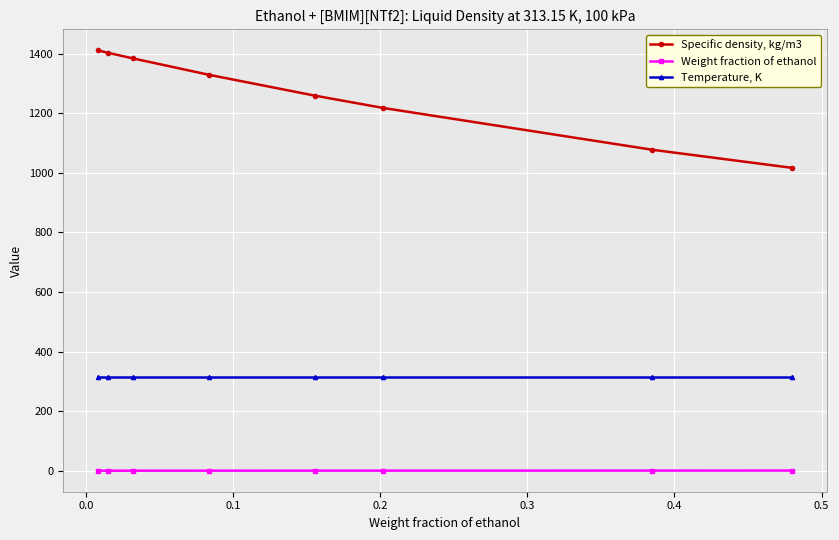

Rank the series by their maximum value, from lowest to highest.

Weight fraction of ethanol, Temperature, K, Specific density, kg/m3